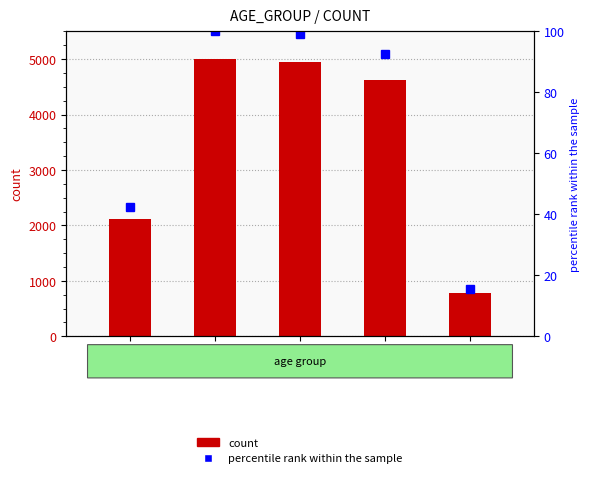

Between 45-54 and 55-64, which is larger?

45-54